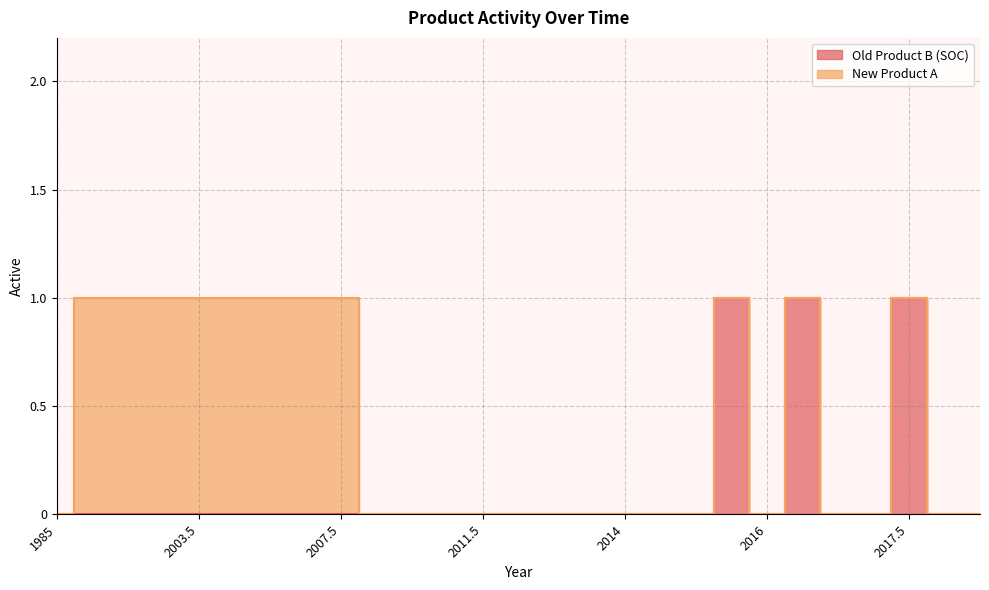

How many values are between 0 and 1?

27